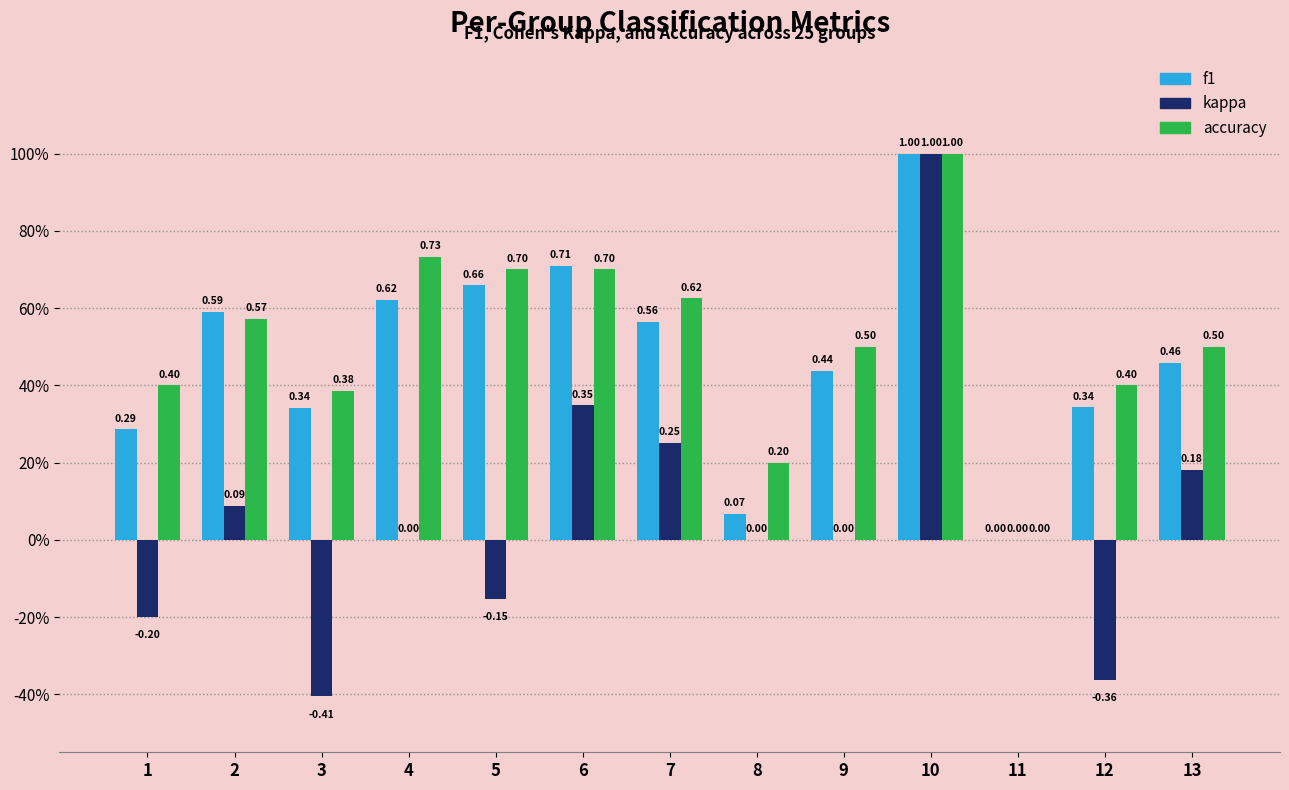

Rank the series at 11 from lowest to highest value.

f1, kappa, accuracy